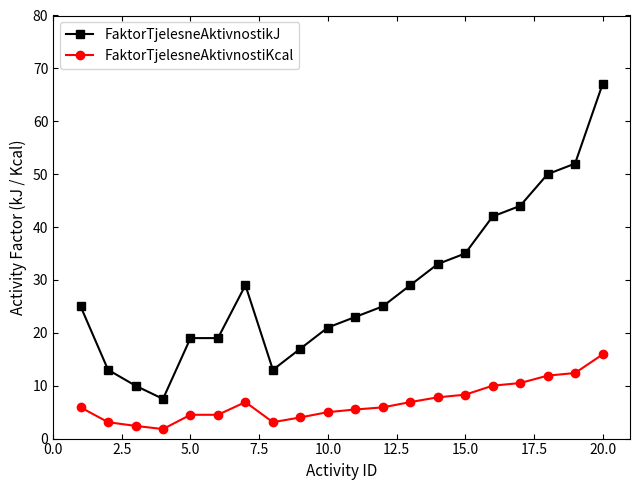

What is the value of the FaktorTjelesneAktivnostiKcal point at the 20th from the left?

15.9